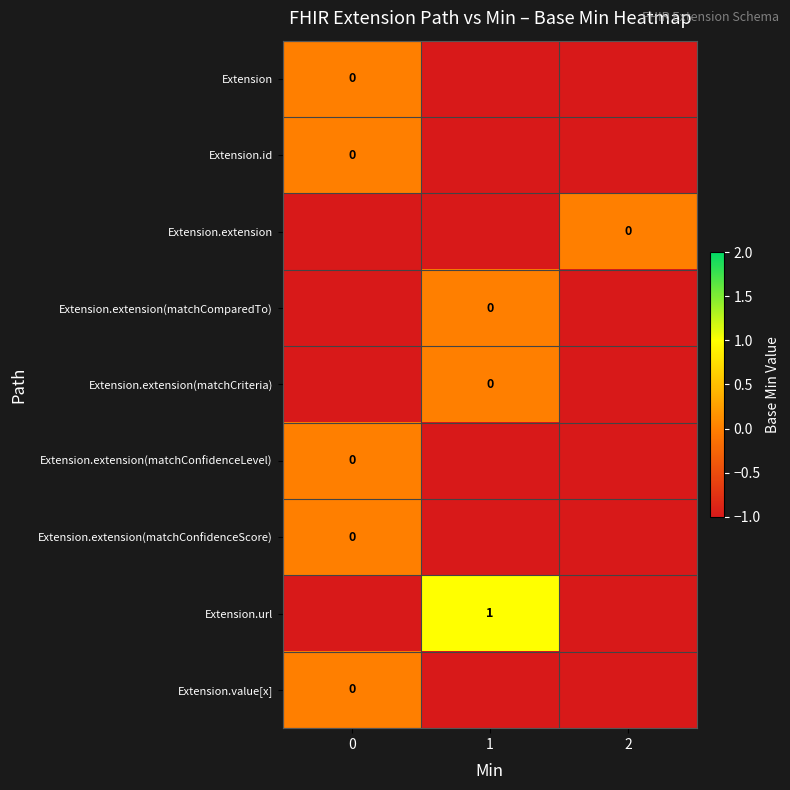

What is the greatest value displayed?

1